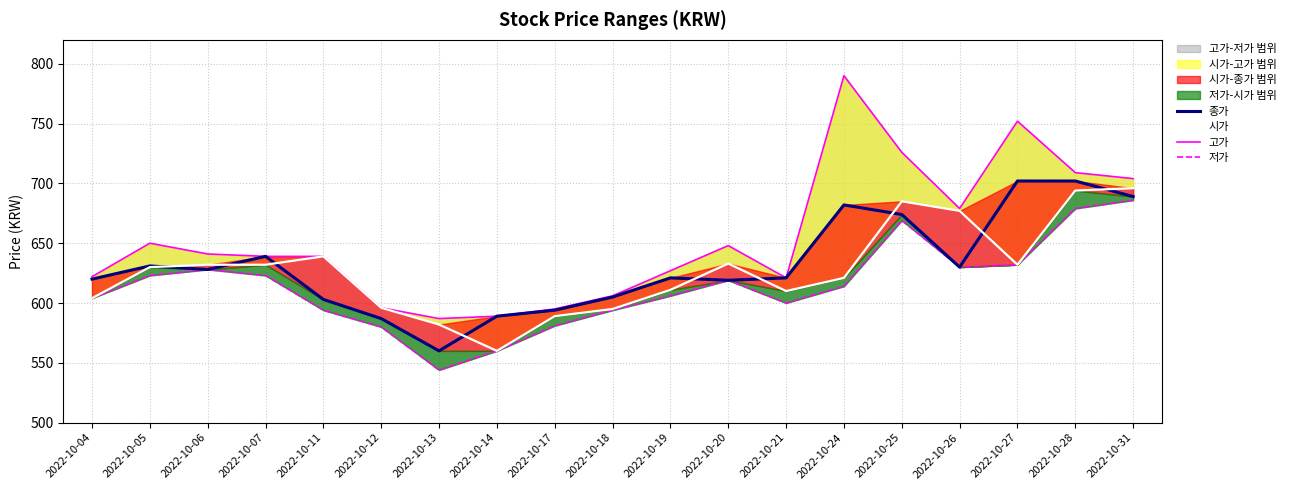

Is it true that 저가 equals 475 at 2022-10-28?

False